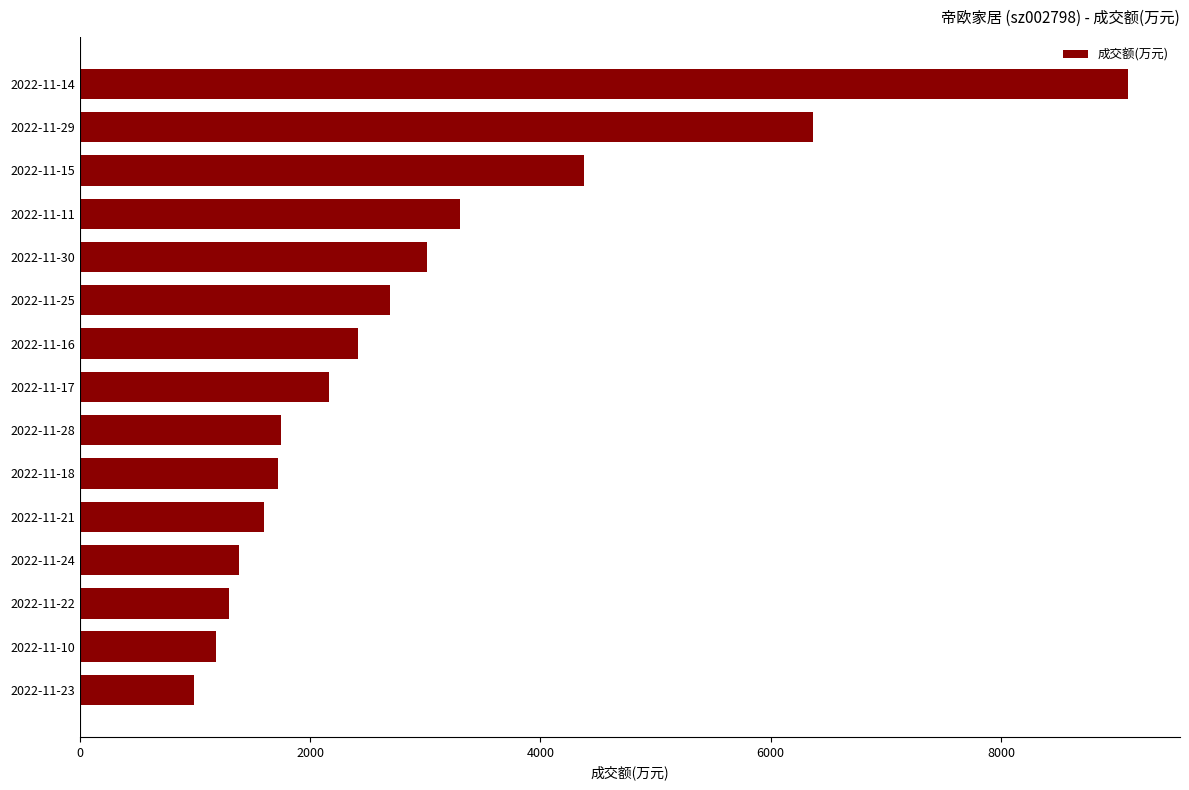

Is it true that the value at 2022-11-30 is 4752?

False